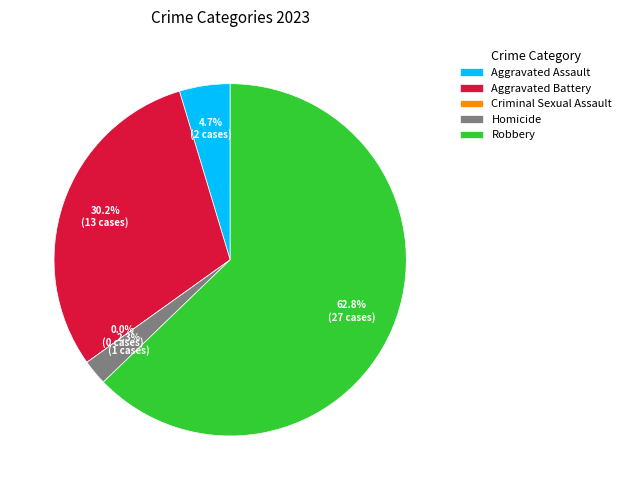

True or false: Criminal Sexual Assault accounts for 0% of the total.

True